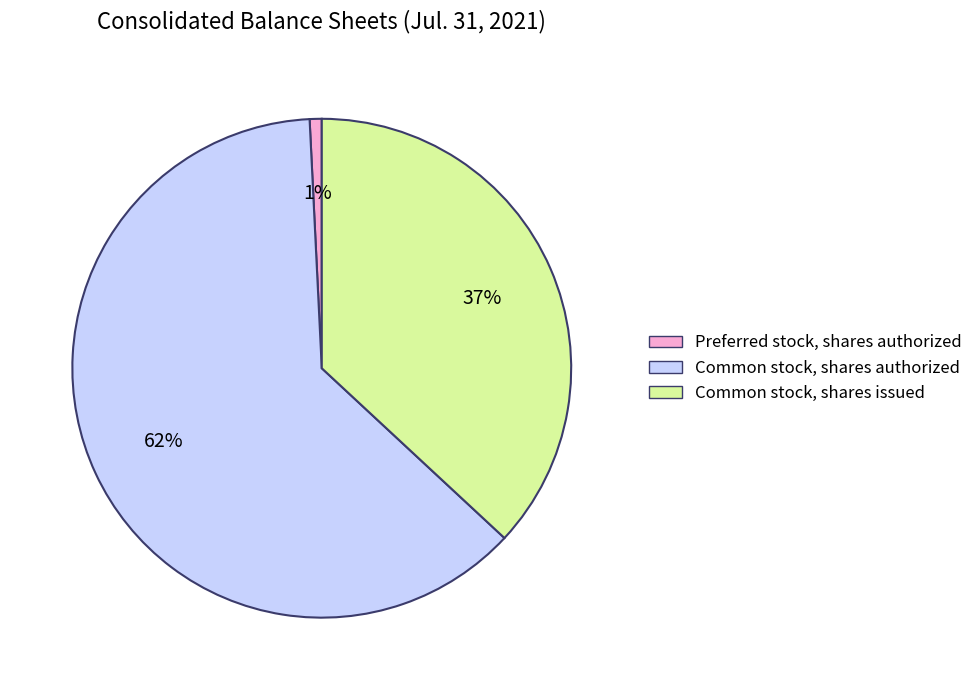

To the nearest percent, what is the average slice percentage?

33%